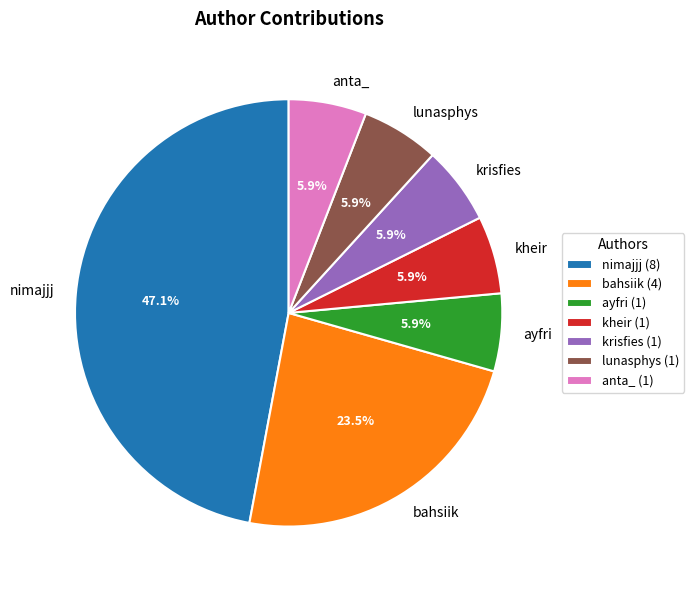

Does lunasphys account for over 50% of the chart?

No